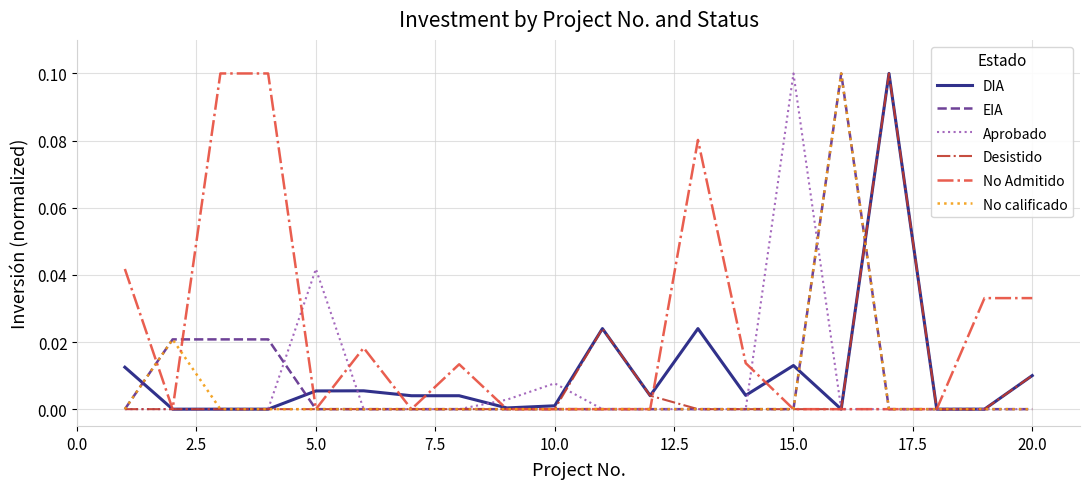

What are all the series names shown in the legend?

DIA, EIA, Aprobado, Desistido, No Admitido, No calificado